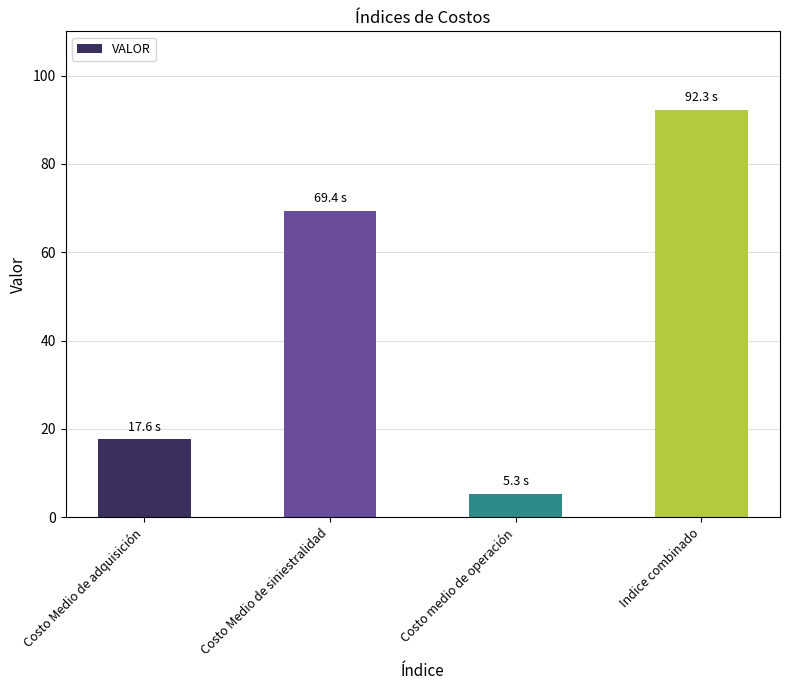

Which category has the highest value across all series?

Indice combinado